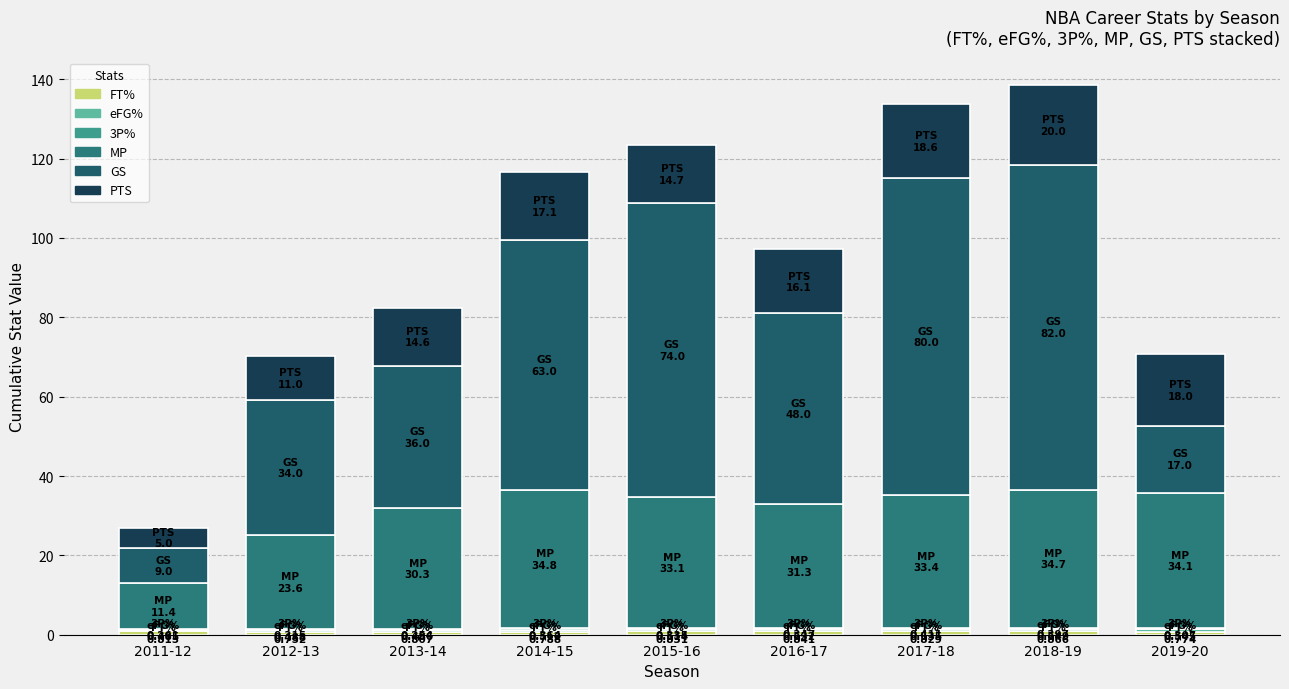

How many data points does each series have?

9